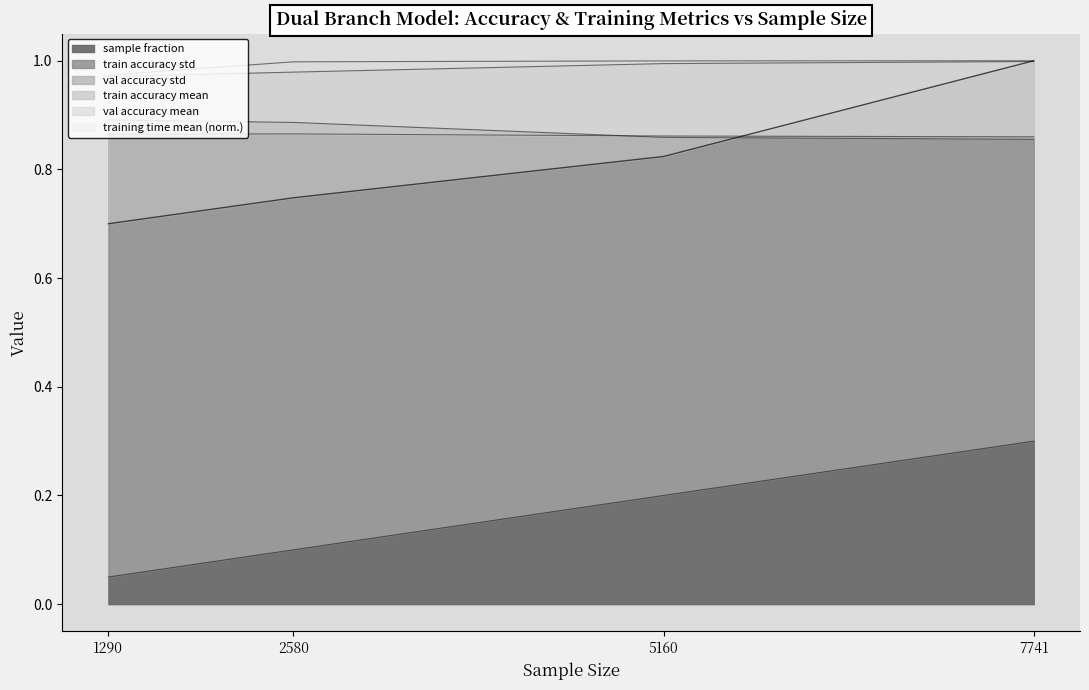

What is the total value across all series at 2580?

4.6